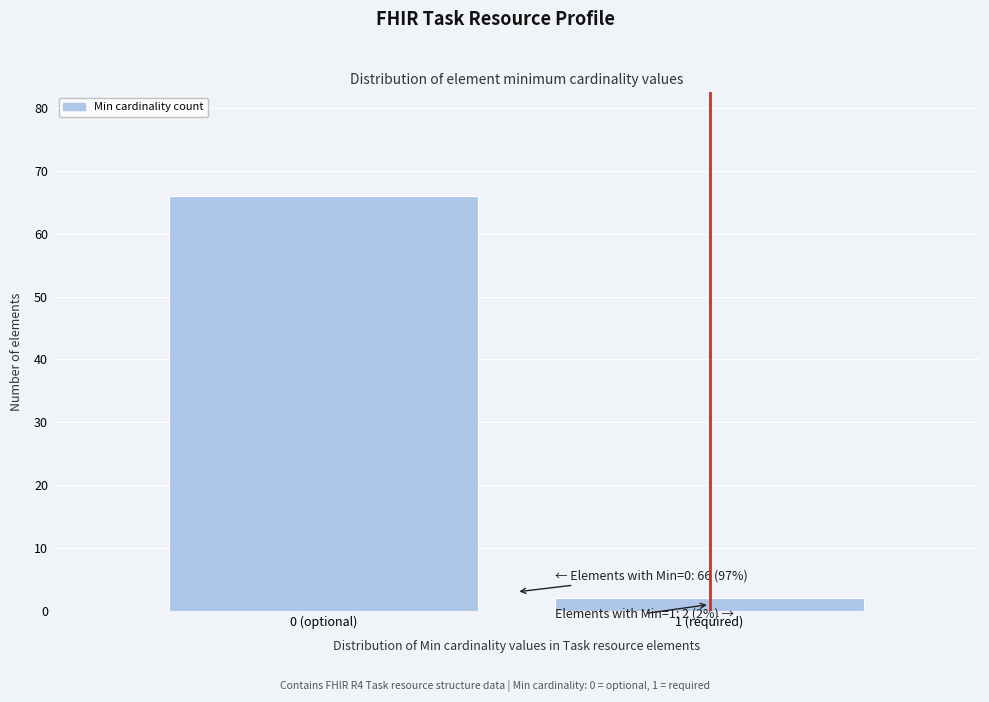

Reading left to right, what are all the values shown in this chart?

66	2